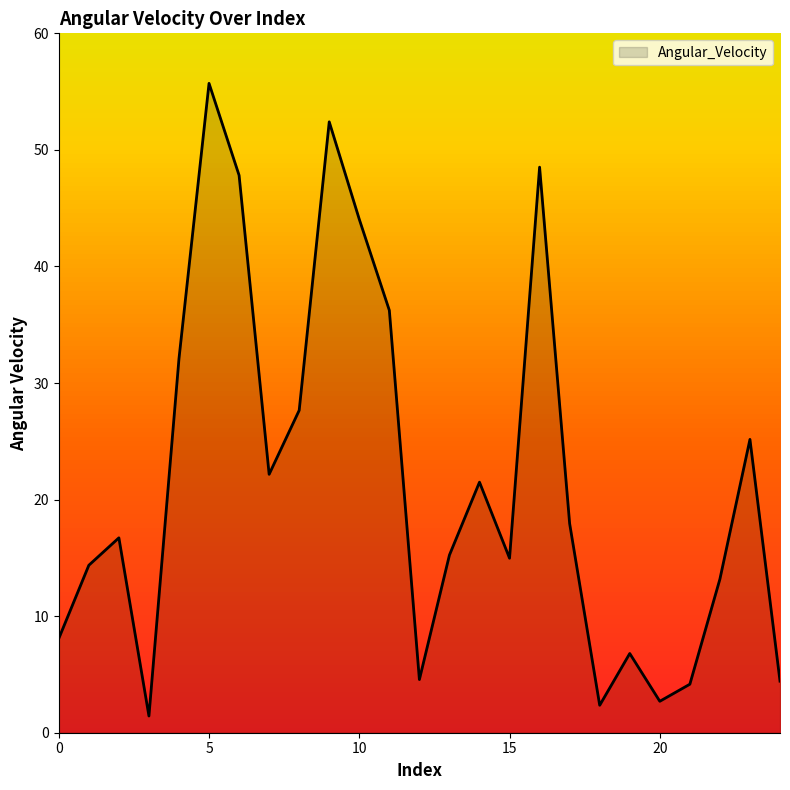

What is the difference between the maximum and minimum values?

54.3